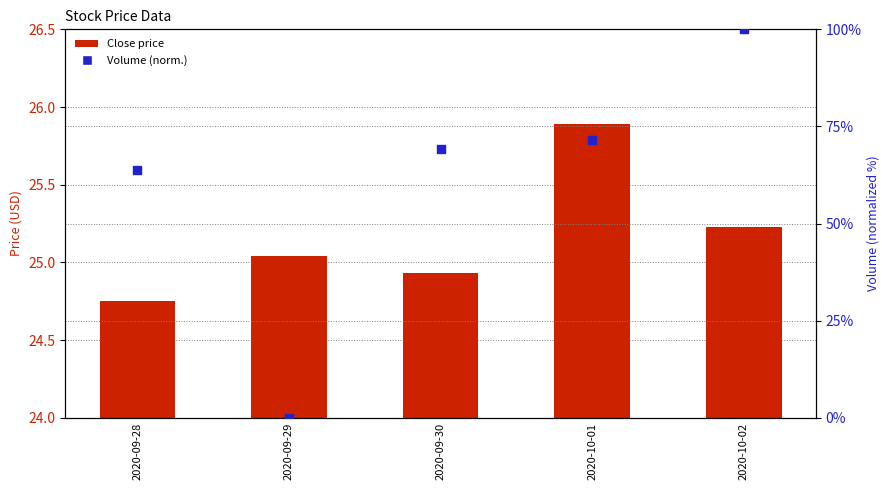

Is the value of Close at 2020-09-30 greater than the value of Volume (percentile) at 2020-09-28?

No